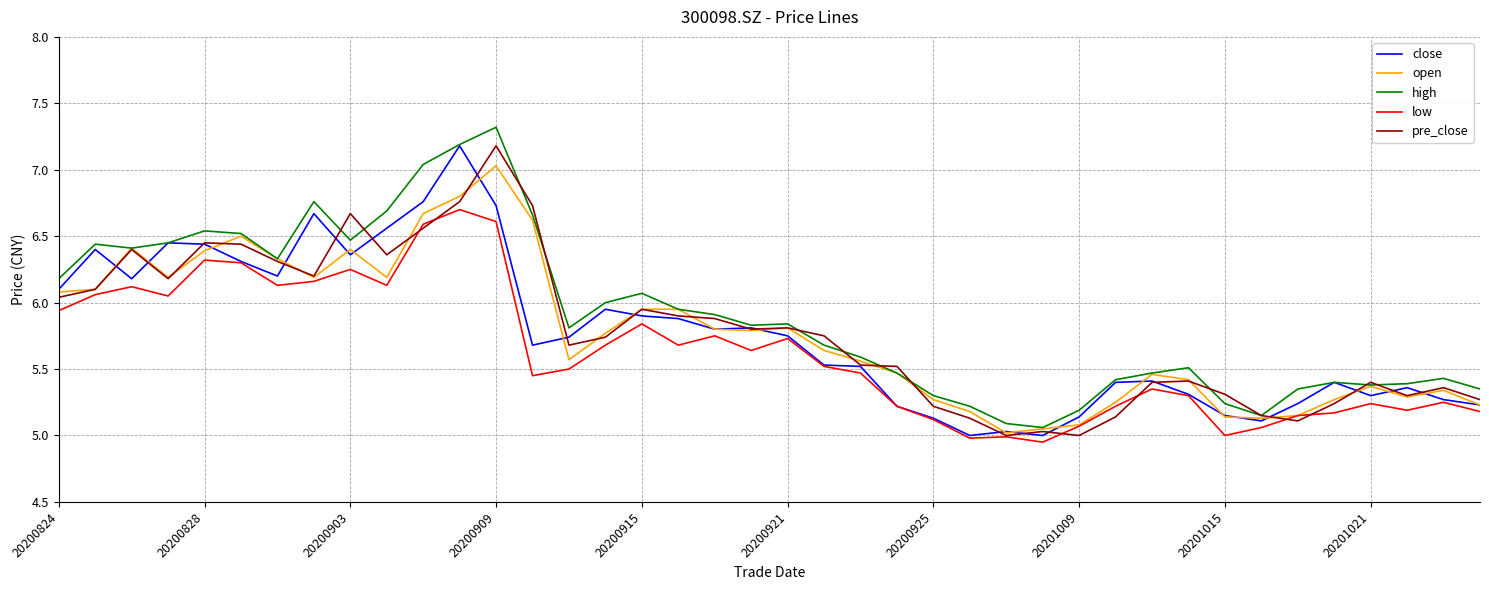

What is the maximum value shown in the chart?

7.3